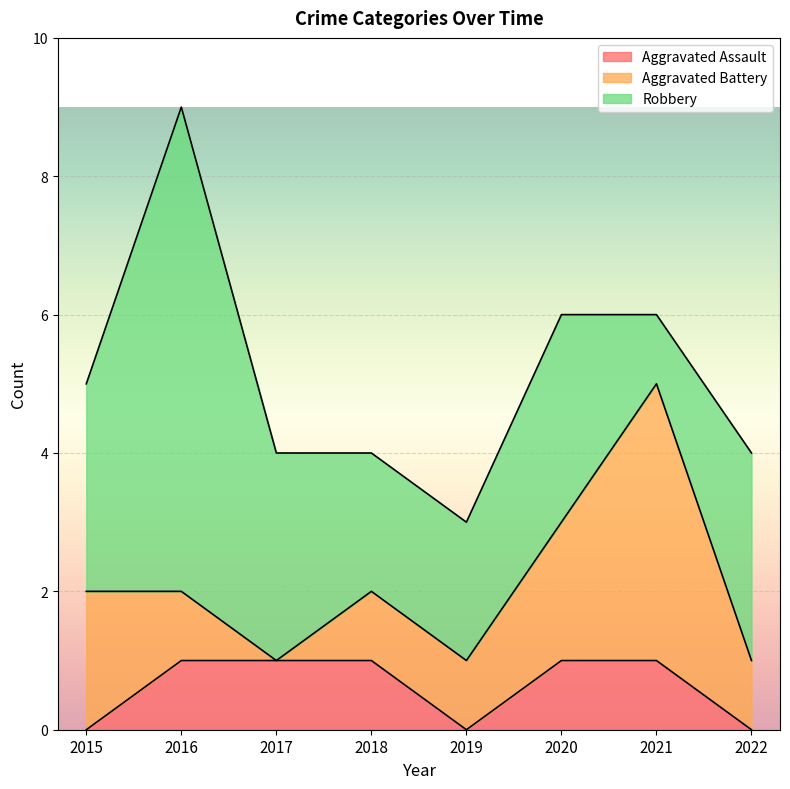

What is the difference between the second highest and minimum values in the Aggravated Battery series?

2